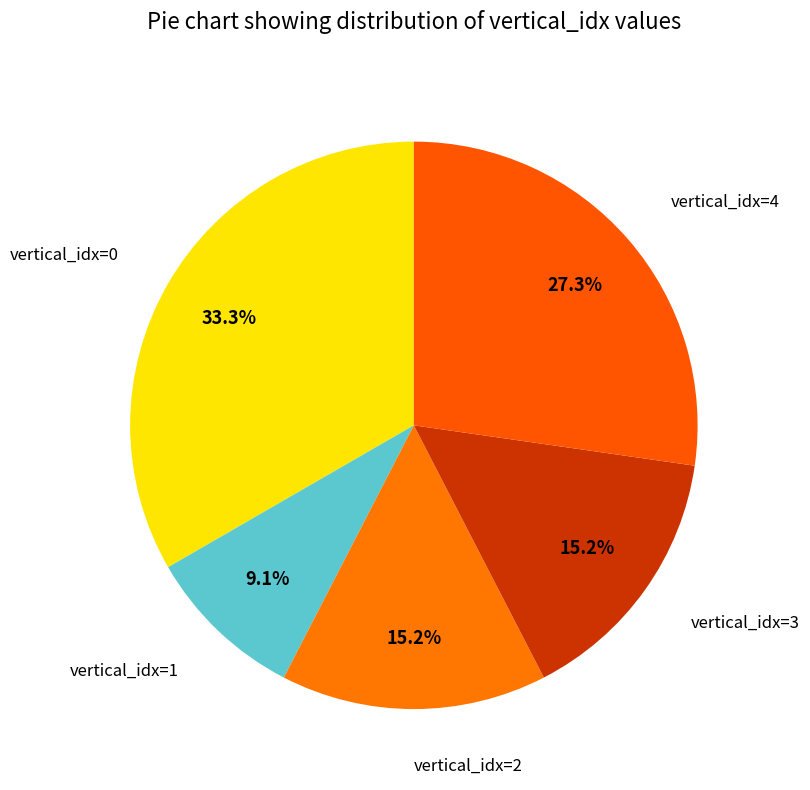

Count the number of slices in the pie.

5